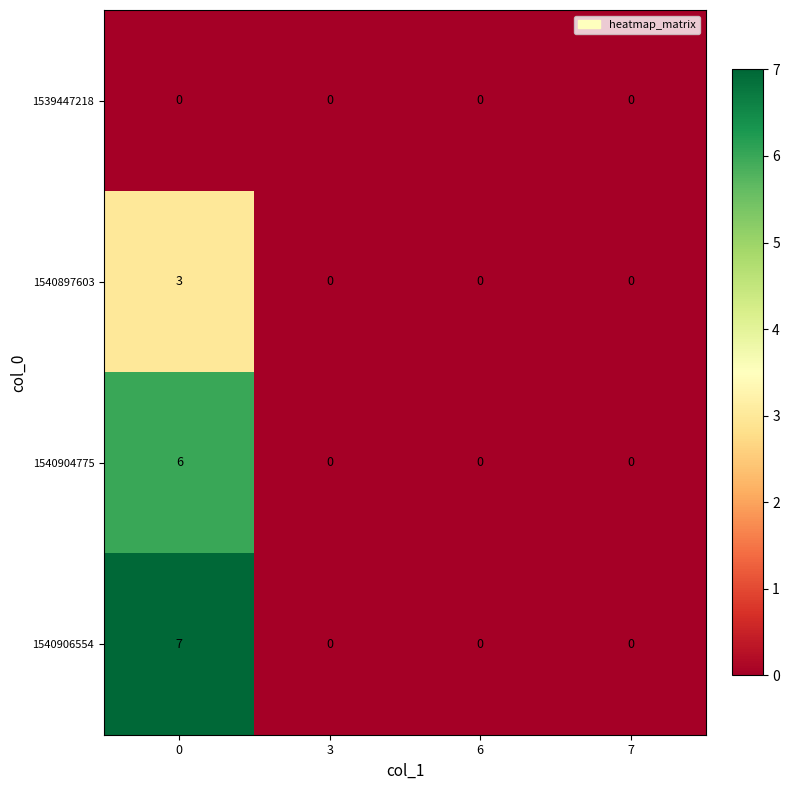

How many data points does each series have?

4